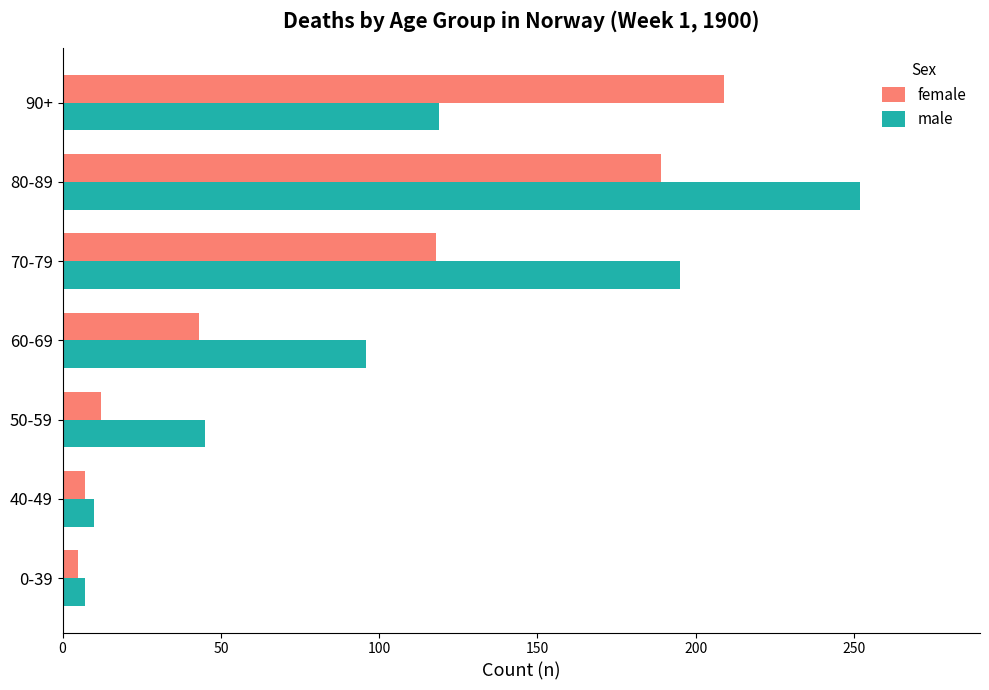

List the series in order of their peak value, highest first.

male, female